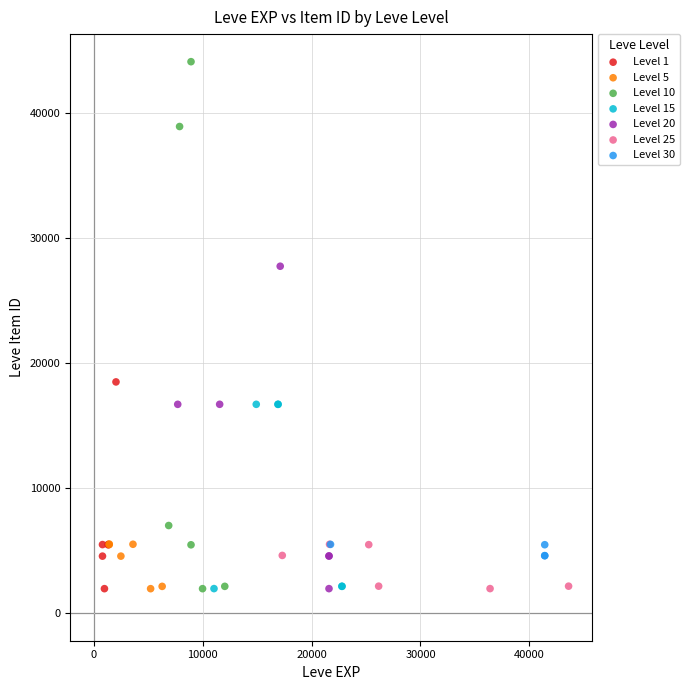

Which series has the largest Y range (max minus min)?

Level 10